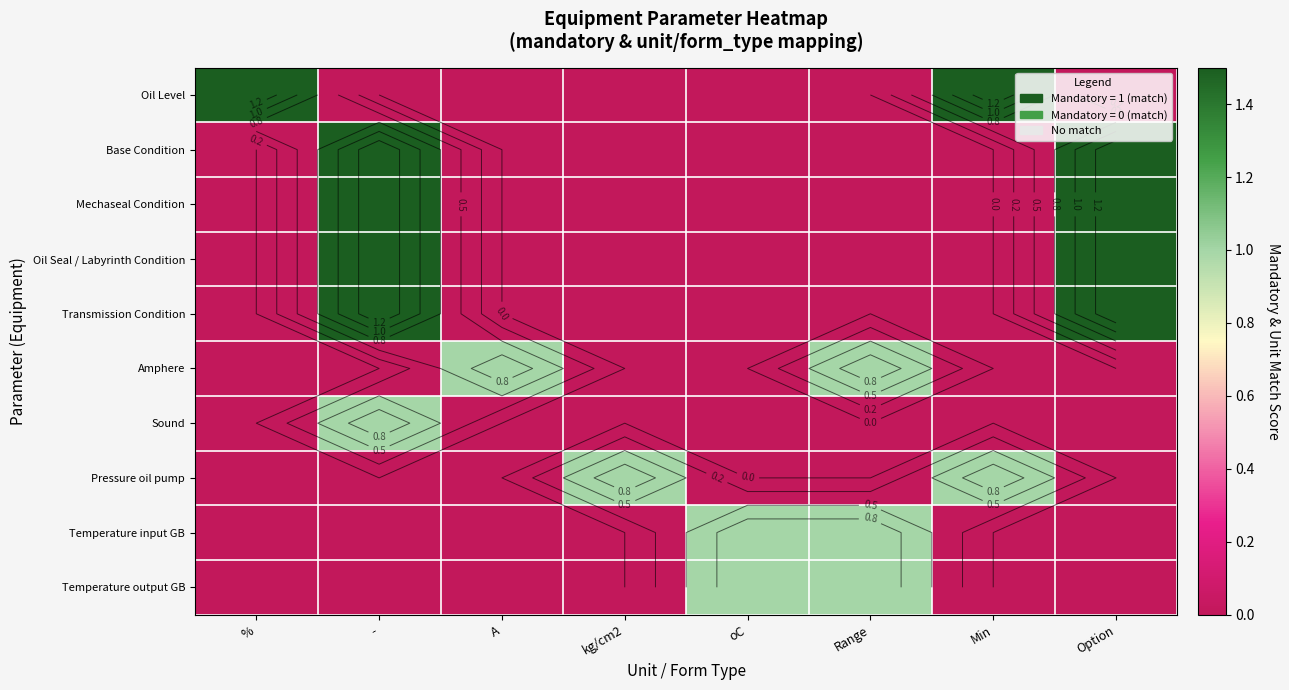

Is it true that Amphere equals 0.7 at kg/cm2?

False